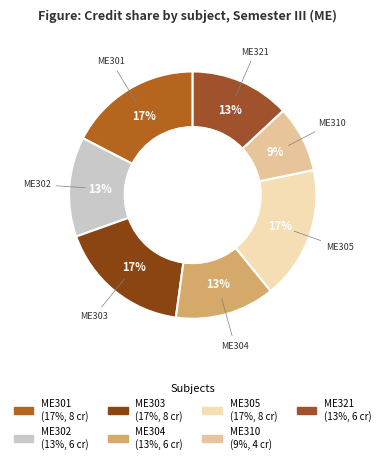

To the nearest percent, what percentage of the pie is ME305?

17%